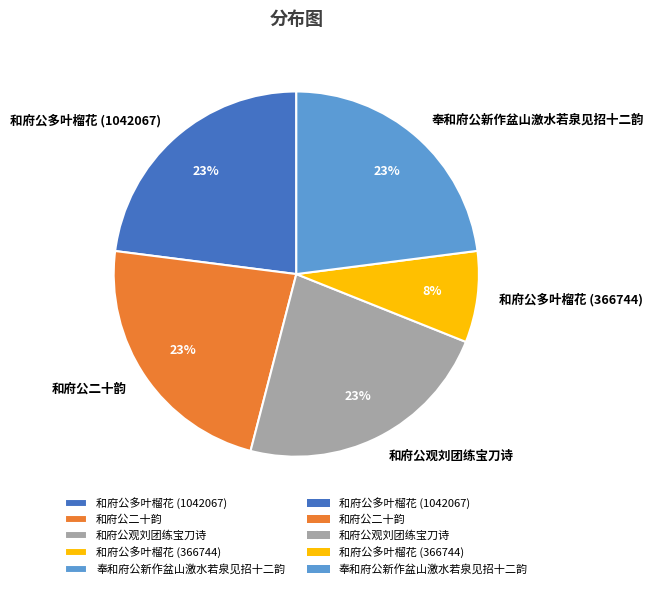

Which category has the smallest portion of the pie?

和府公多叶榴花 (366744)